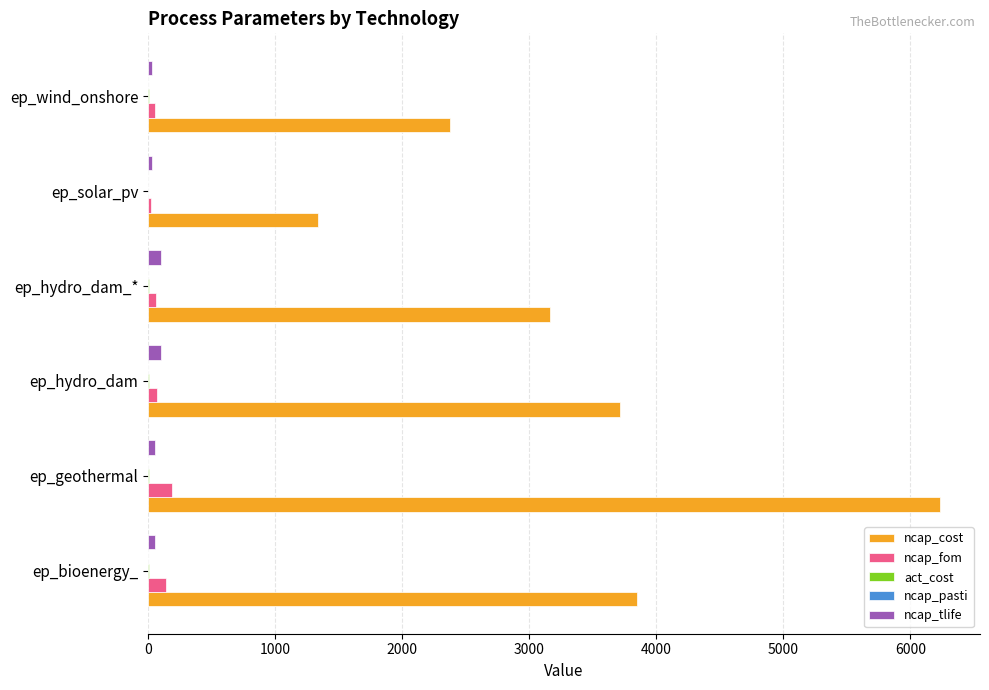

Between ep_geothermal and ep_solar_pv, which series saw the biggest shift?

ncap_cost